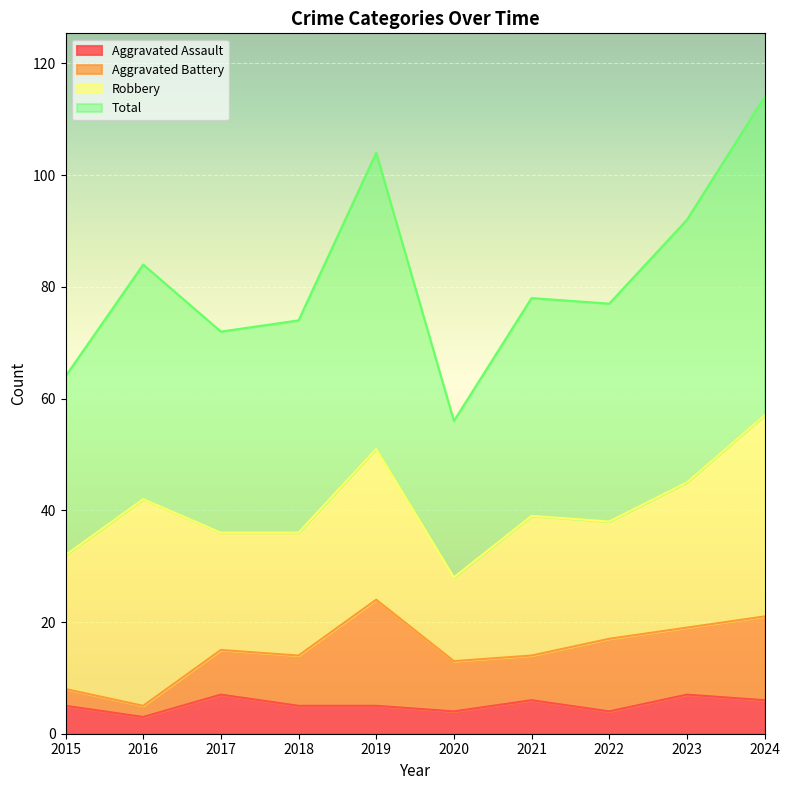

What are all the series names shown in the legend?

Aggravated Assault, Aggravated Battery, Robbery, Total